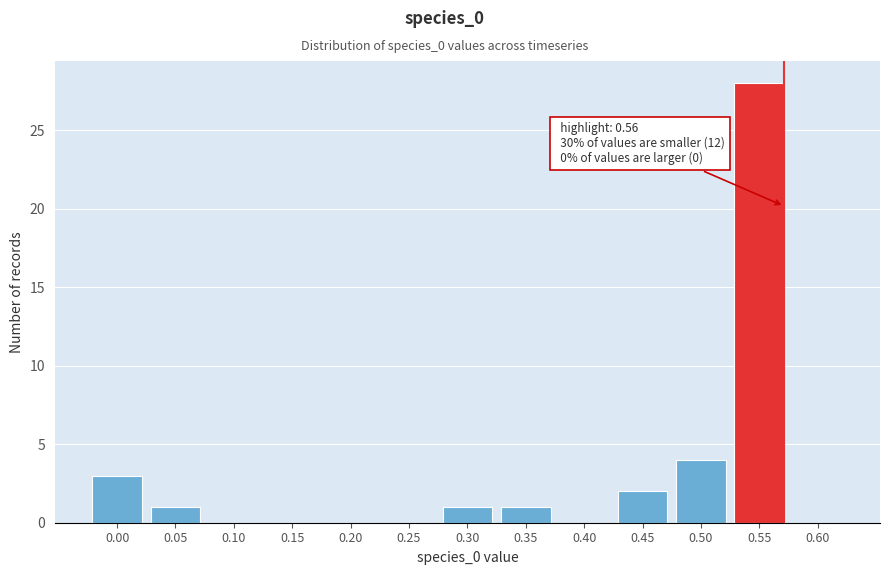

Reading left to right, what are all the values shown in this chart?

0.00=3	0.05=1	0.10=0	0.15=0	0.20=0	0.25=0	0.30=1	0.35=1	0.40=0	0.45=2	0.50=4	0.55=28	0.60=0